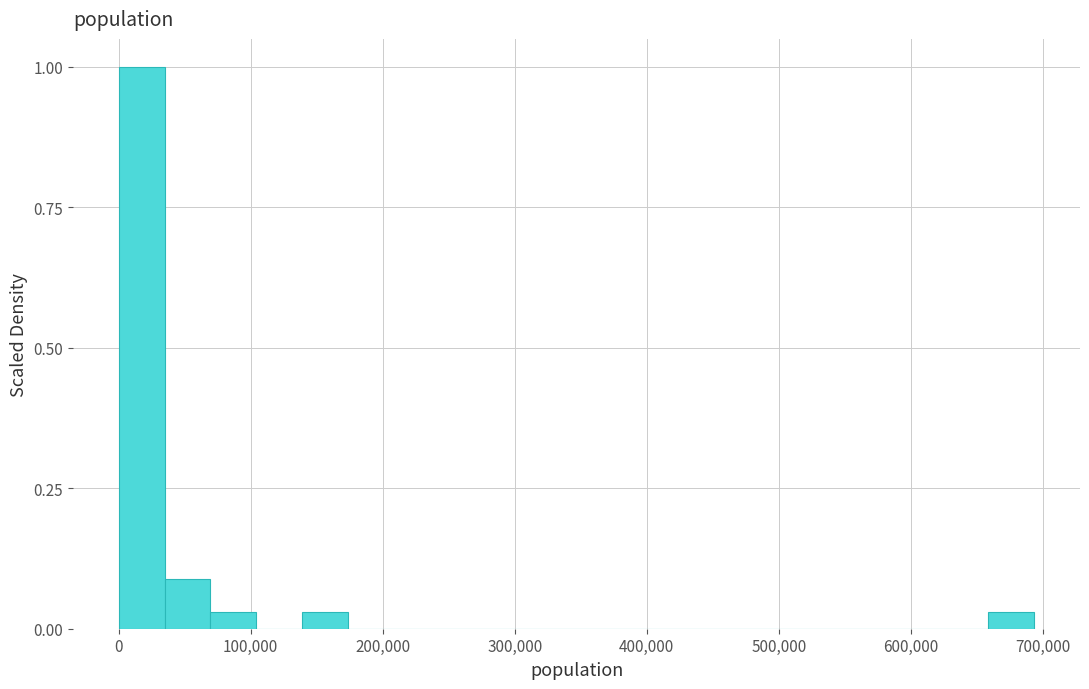

Around what value on the x-axis is the tallest bar? Give the approximate position of its centre, as read against the axis.

20000